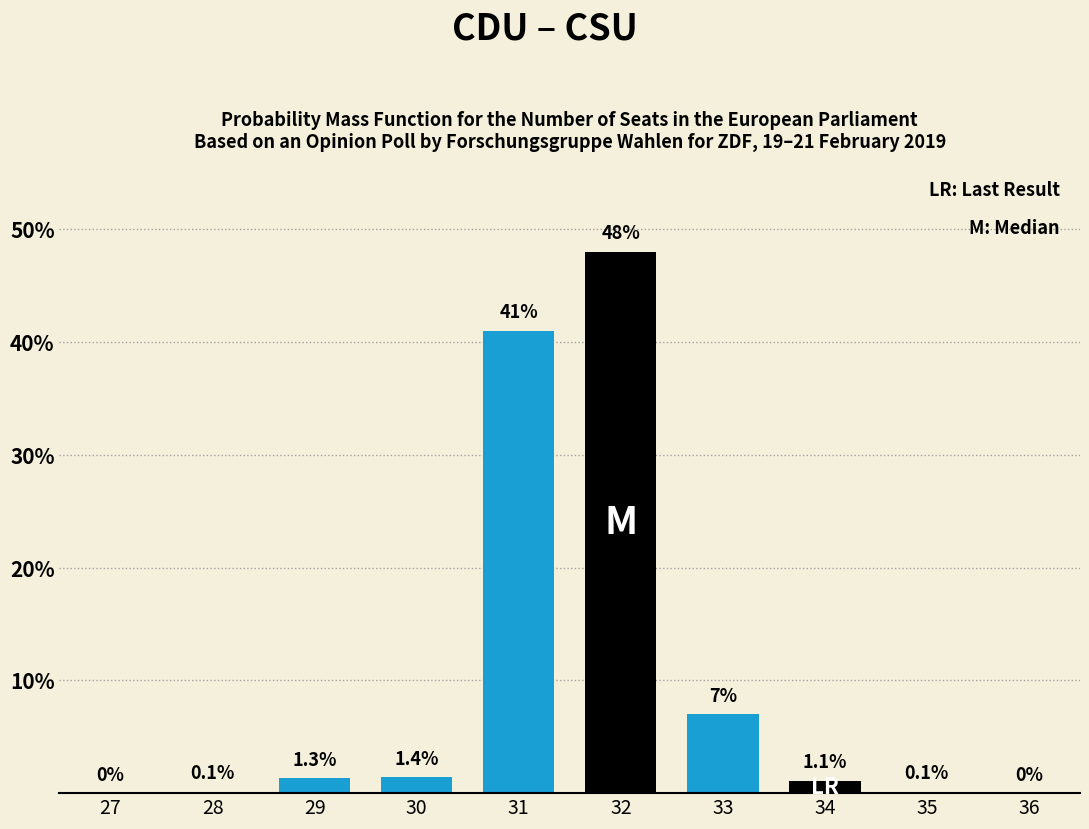

Reading left to right, list all the values displayed in this chart.

27=0.0	28=0.1	29=1.3	30=1.4	31=41.0	32=48.0	33=7.0	34=1.1	35=0.1	36=0.0